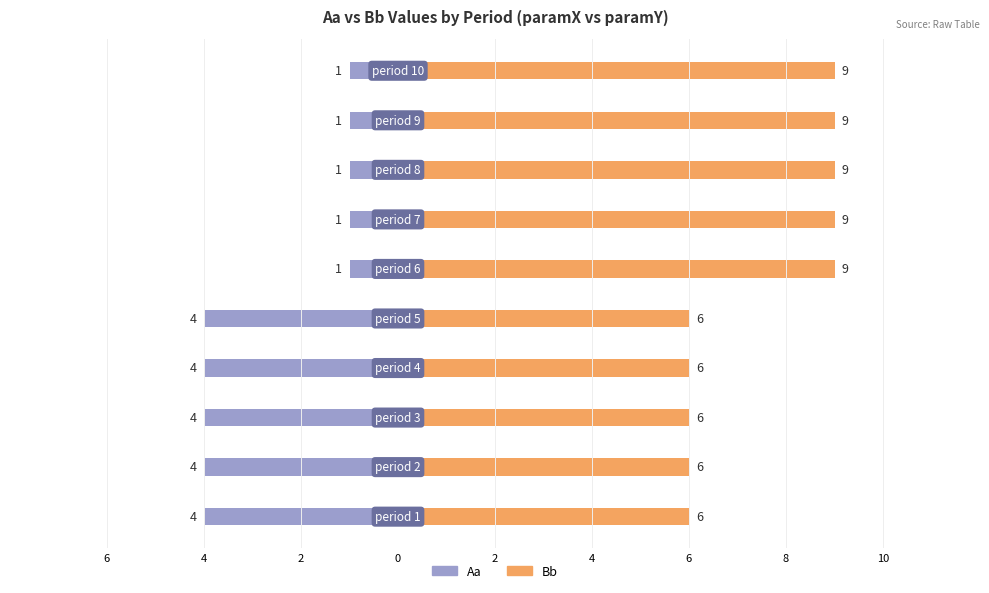

List the series in order of their peak value, lowest first.

Aa, Bb